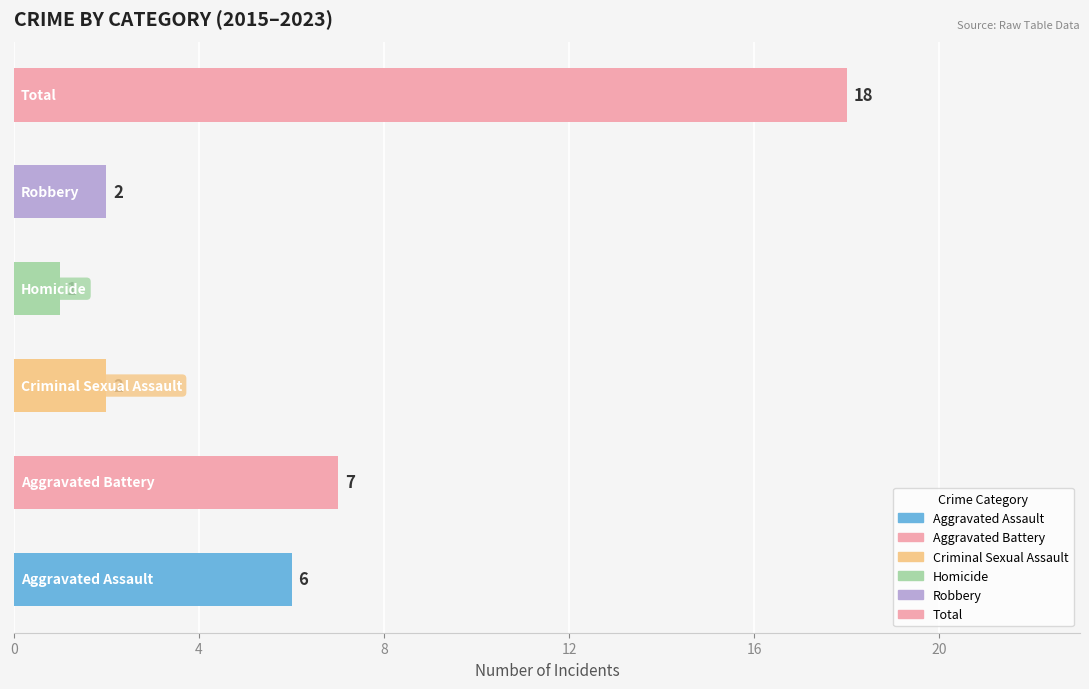

What is the sum of all values?

36